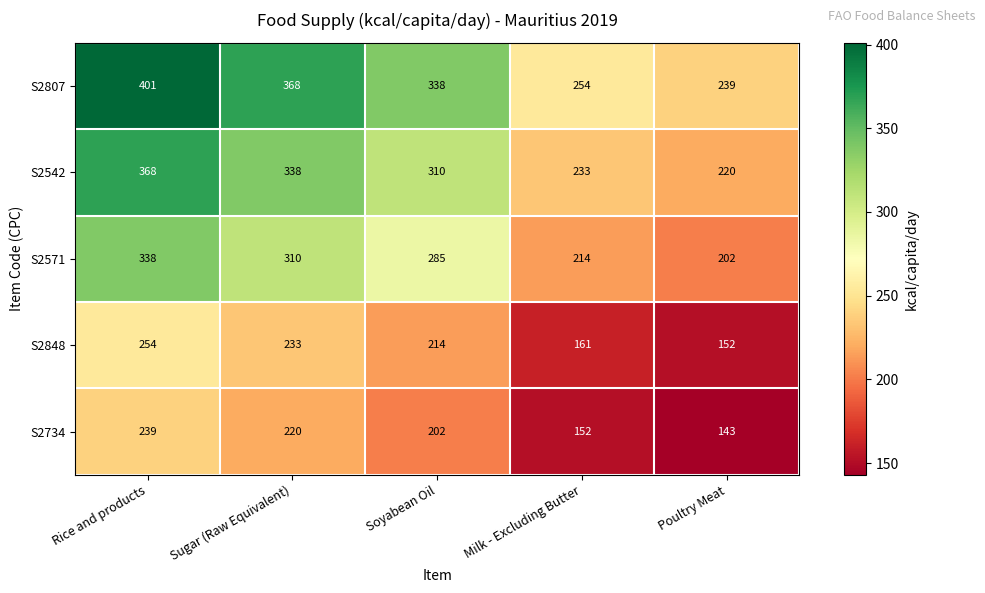

At how many categories does at least one series exceed 184?

5